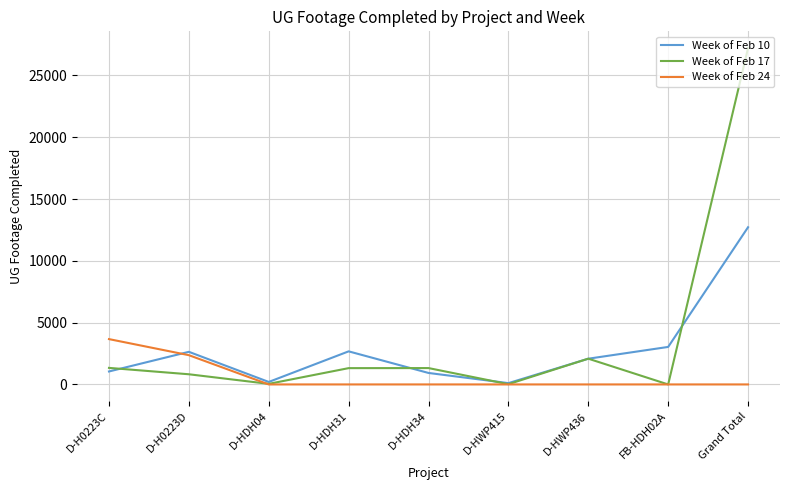

What is the difference between the highest and lowest values at Grand Total?

27211